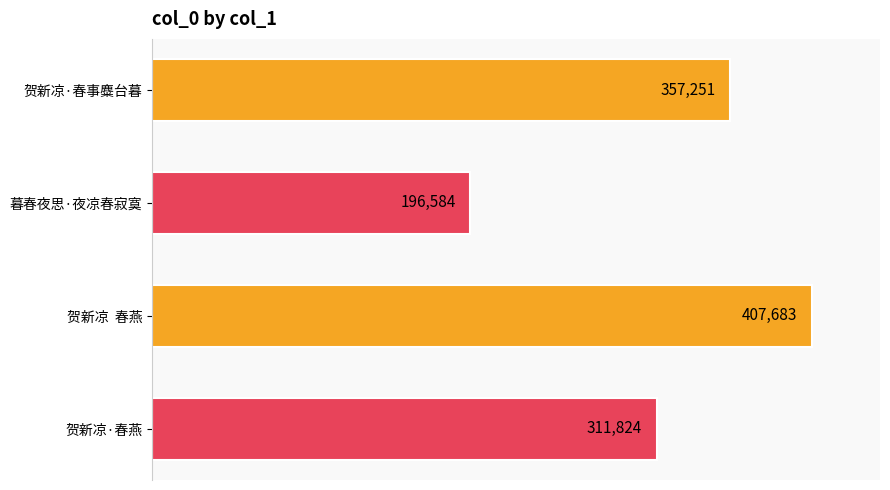

What is the difference between the values at 贺新凉  春燕 and 暮春夜思·夜凉春寂寞?

211099